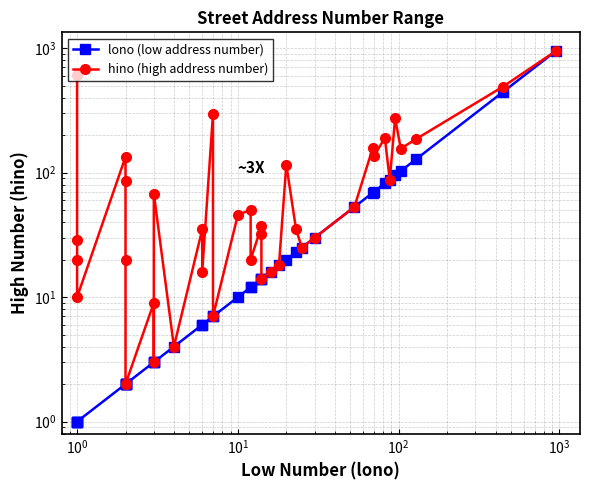

True or false: hino (high address number) has more than 2 points higher than both neighbors.

True